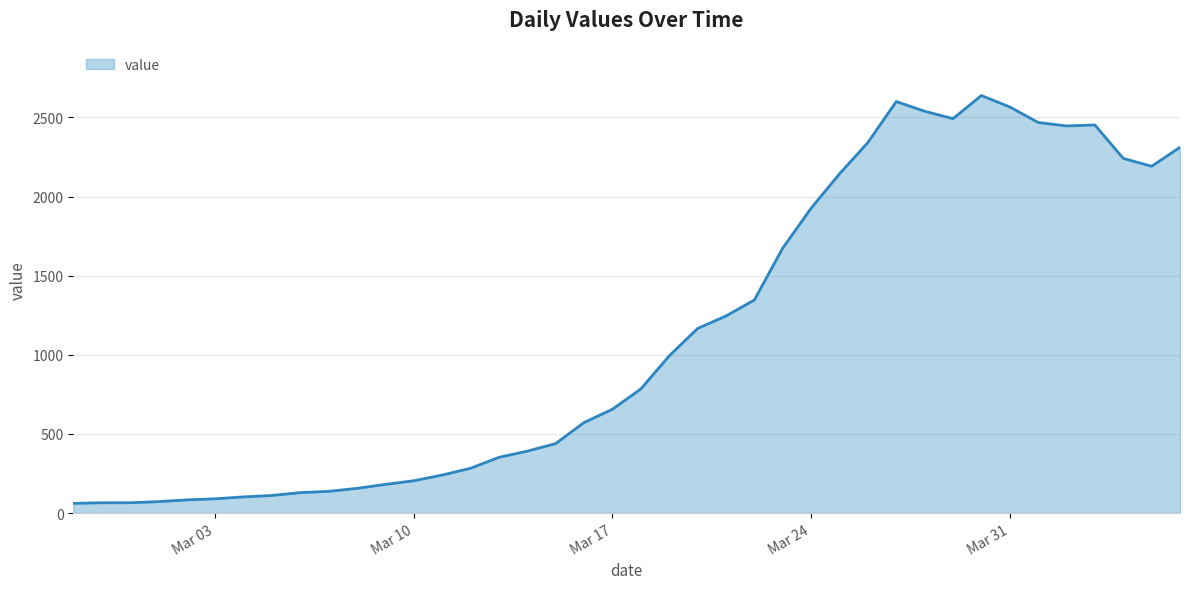

What is the difference between the maximum and minimum values?

2577